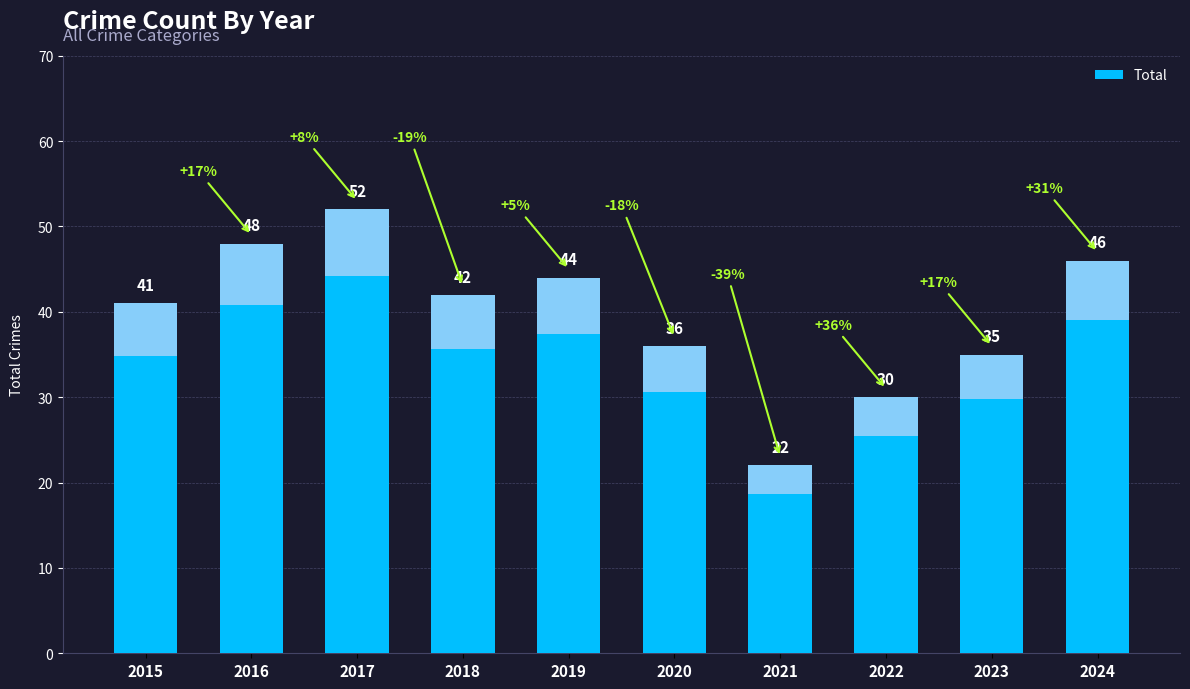

List the labels in order of value, smallest first.

2021, 2022, 2023, 2020, 2015, 2018, 2019, 2024, 2016, 2017